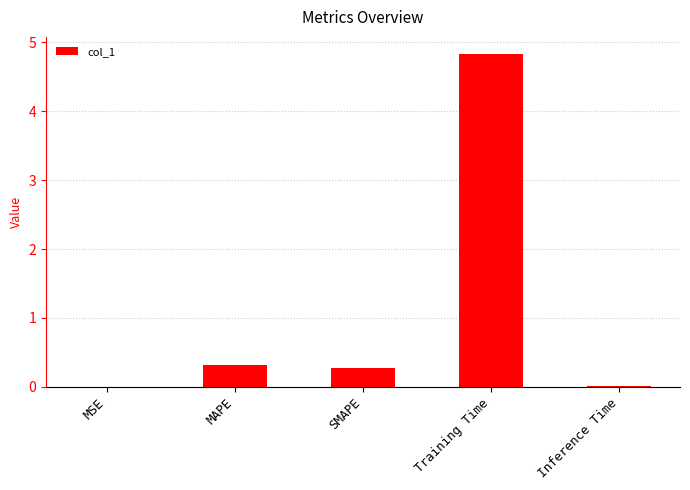

What is the maximum value shown in the chart?

4.8